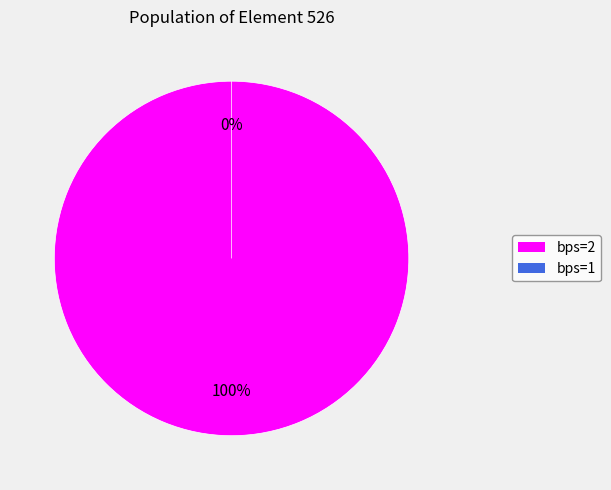

What is the change in value from bps=2 to bps=1?

-1